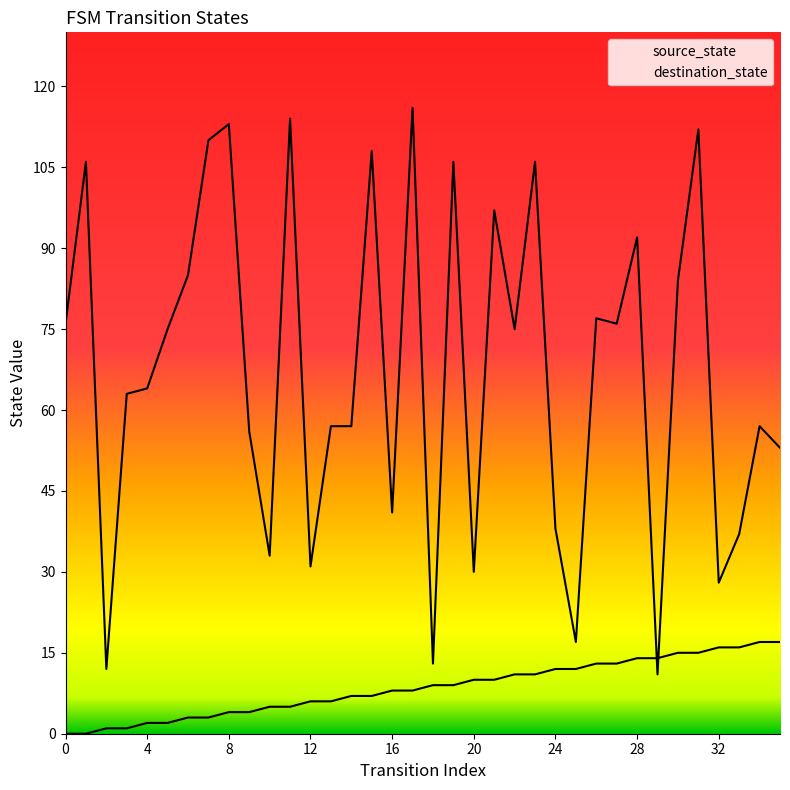

At 7, list the series in order from smallest to largest.

source_state, destination_state